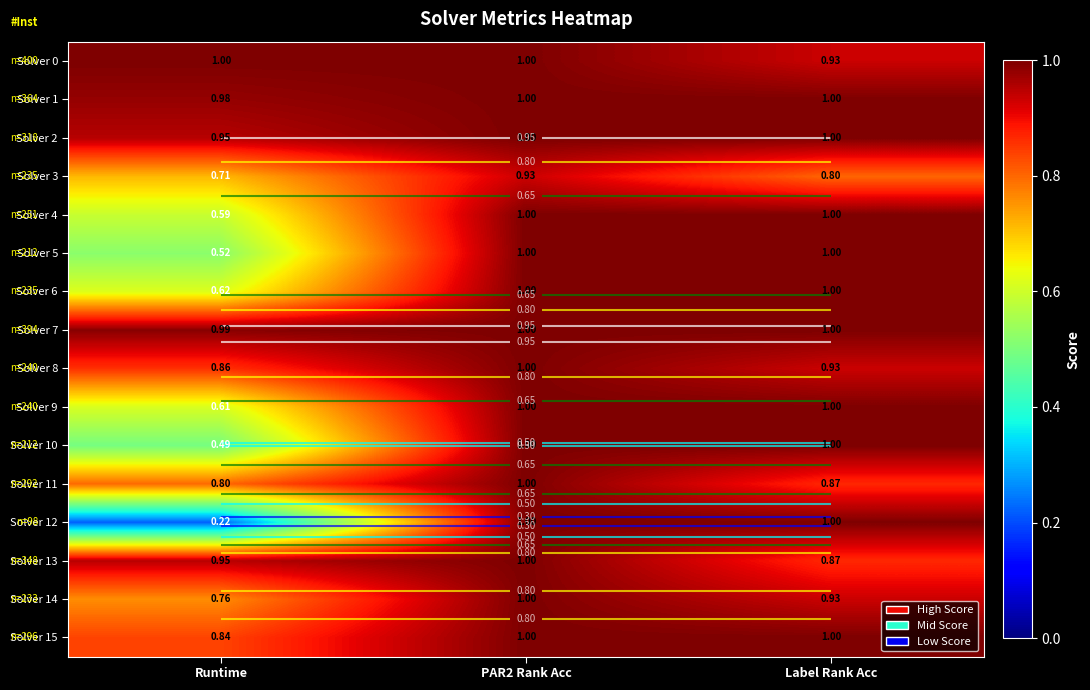

What is the sum of the Solver 14 values at Runtime and Label Rank Acc?

1.7